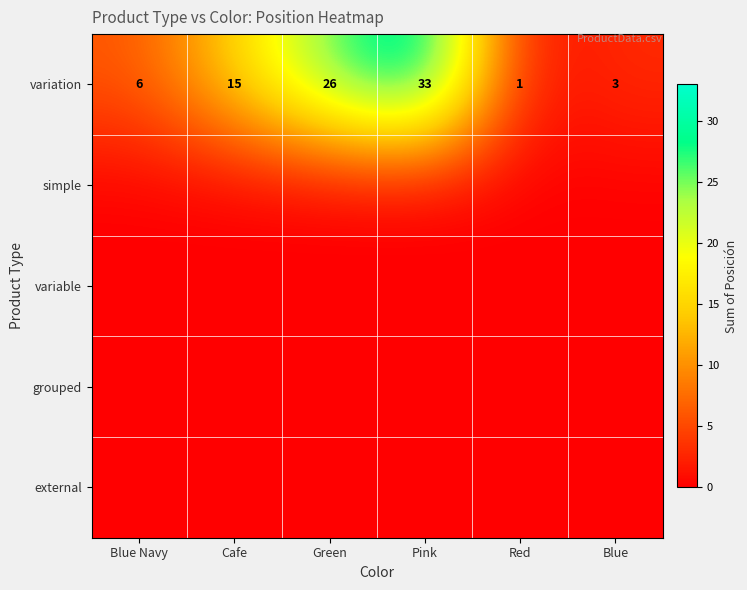

At which category is the sum across all series the highest?

Pink